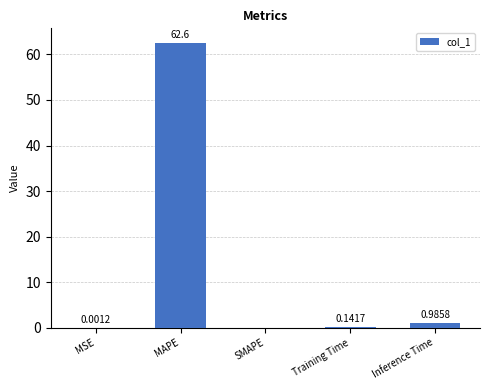

What is the maximum value shown in the chart?

62.6